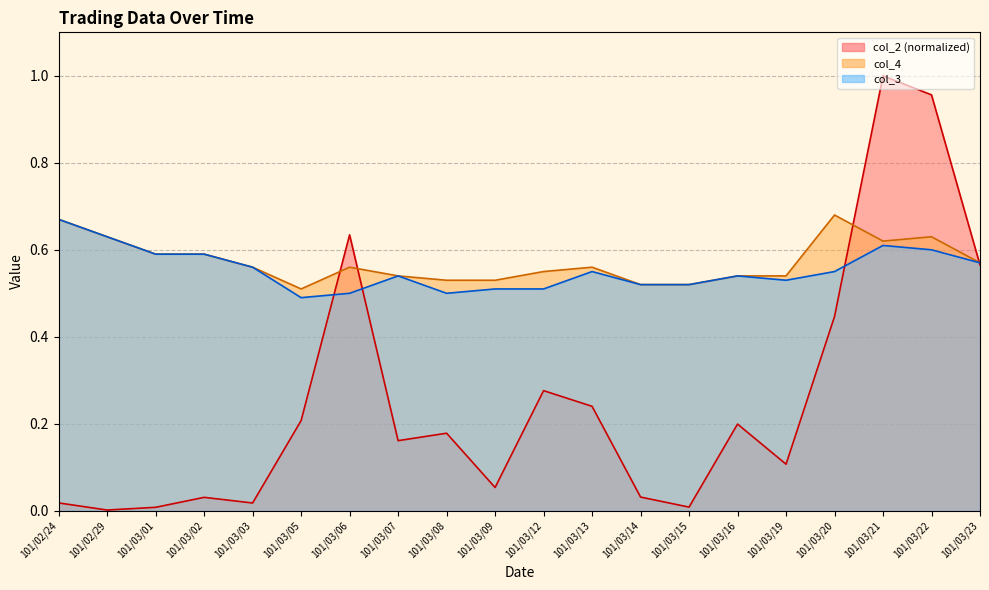

How many times do col_3 and col_2 cross each other?

4